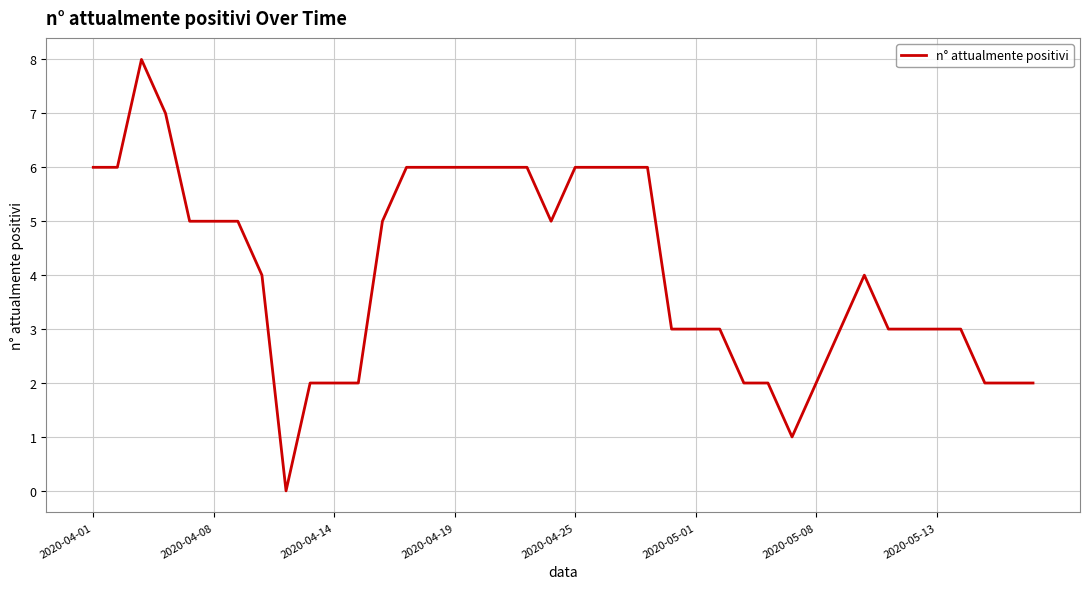

What is the maximum value shown in the chart?

8